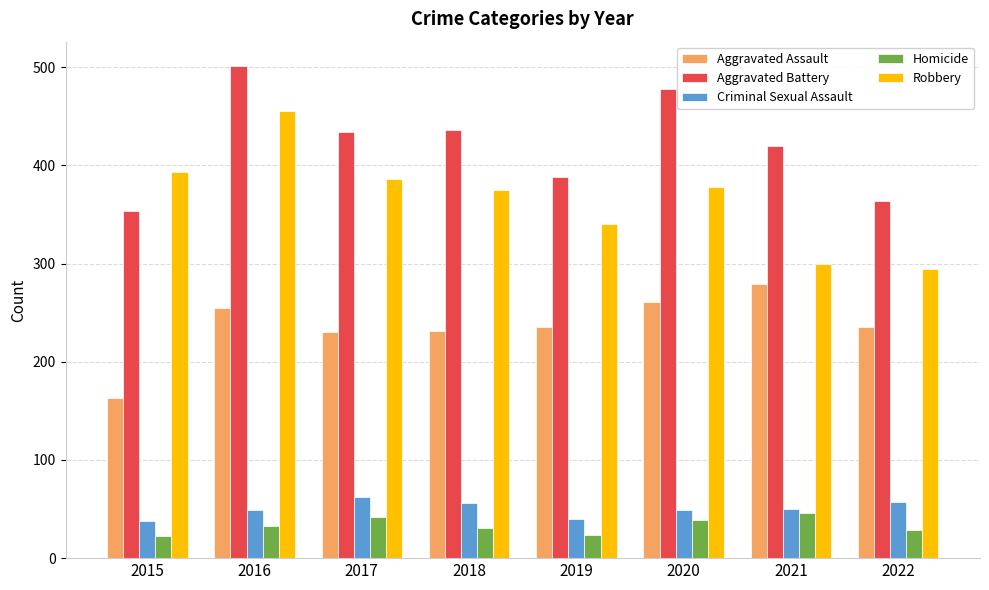

Rank the series by their maximum value, from lowest to highest.

Homicide, Criminal Sexual Assault, Aggravated Assault, Robbery, Aggravated Battery